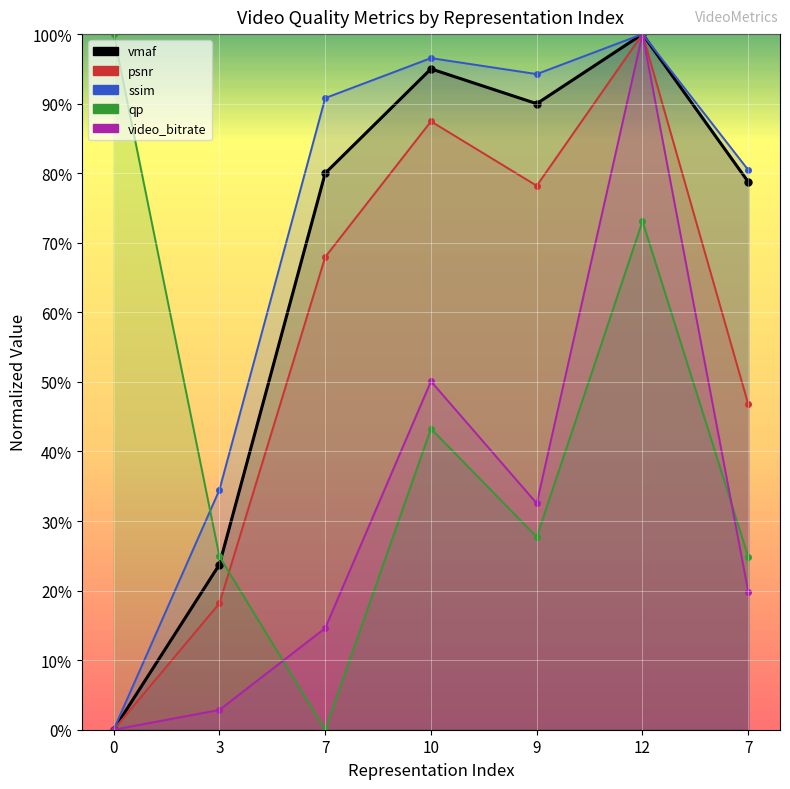

Which series changed the most between 10 and 12?

video_bitrate